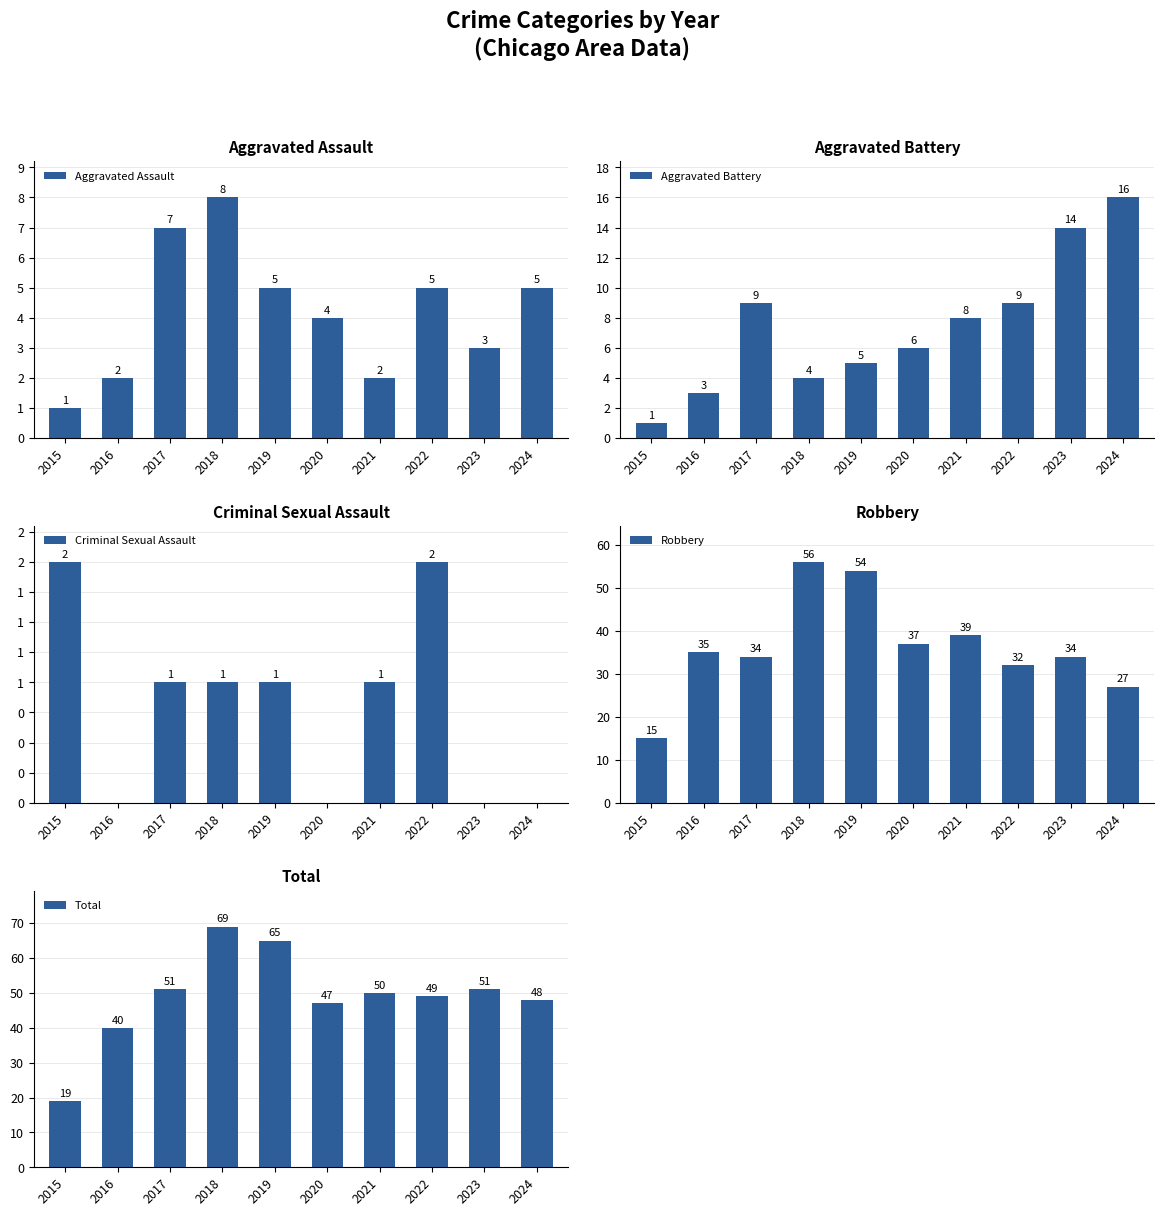

Reading right to left, list all the values displayed in this chart.

Aggravated Assault: 5	3	5	2	4	5	8	7	2	1
Aggravated Battery: 16	14	9	8	6	5	4	9	3	1
Criminal Sexual Assault: 0	0	2	1	0	1	1	1	0	2
Robbery: 27	34	32	39	37	54	56	34	35	15
Total: 48	51	49	50	47	65	69	51	40	19